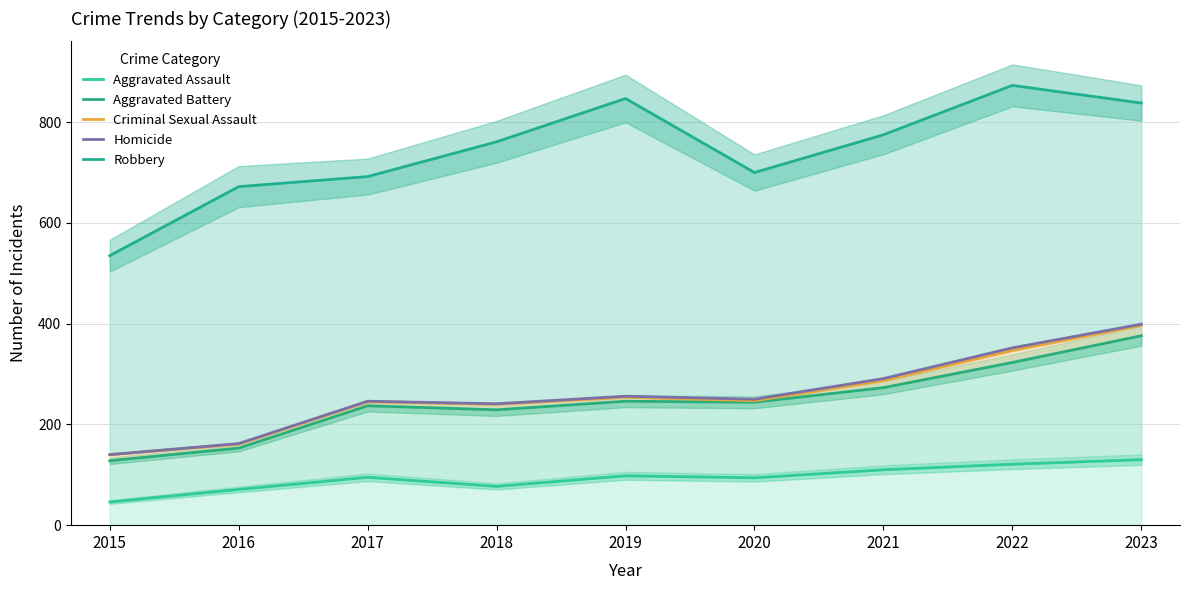

What is the minimum value for Aggravated Assault?

46